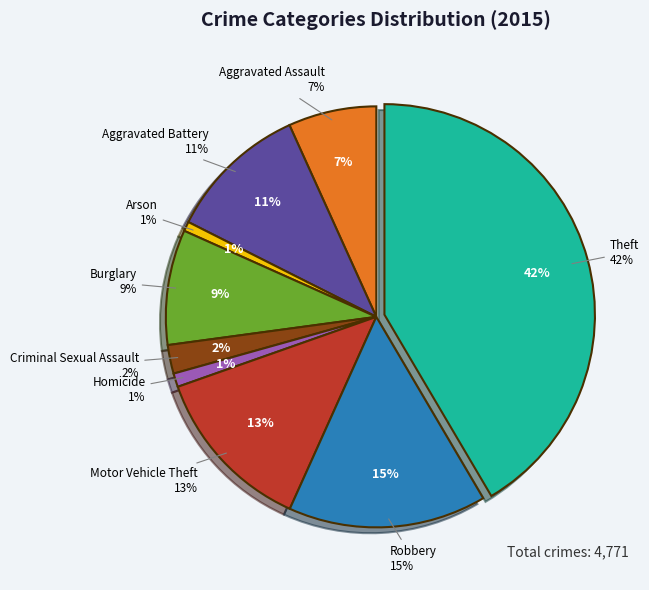

What percentage is the Arson slice, to the nearest percent?

1%